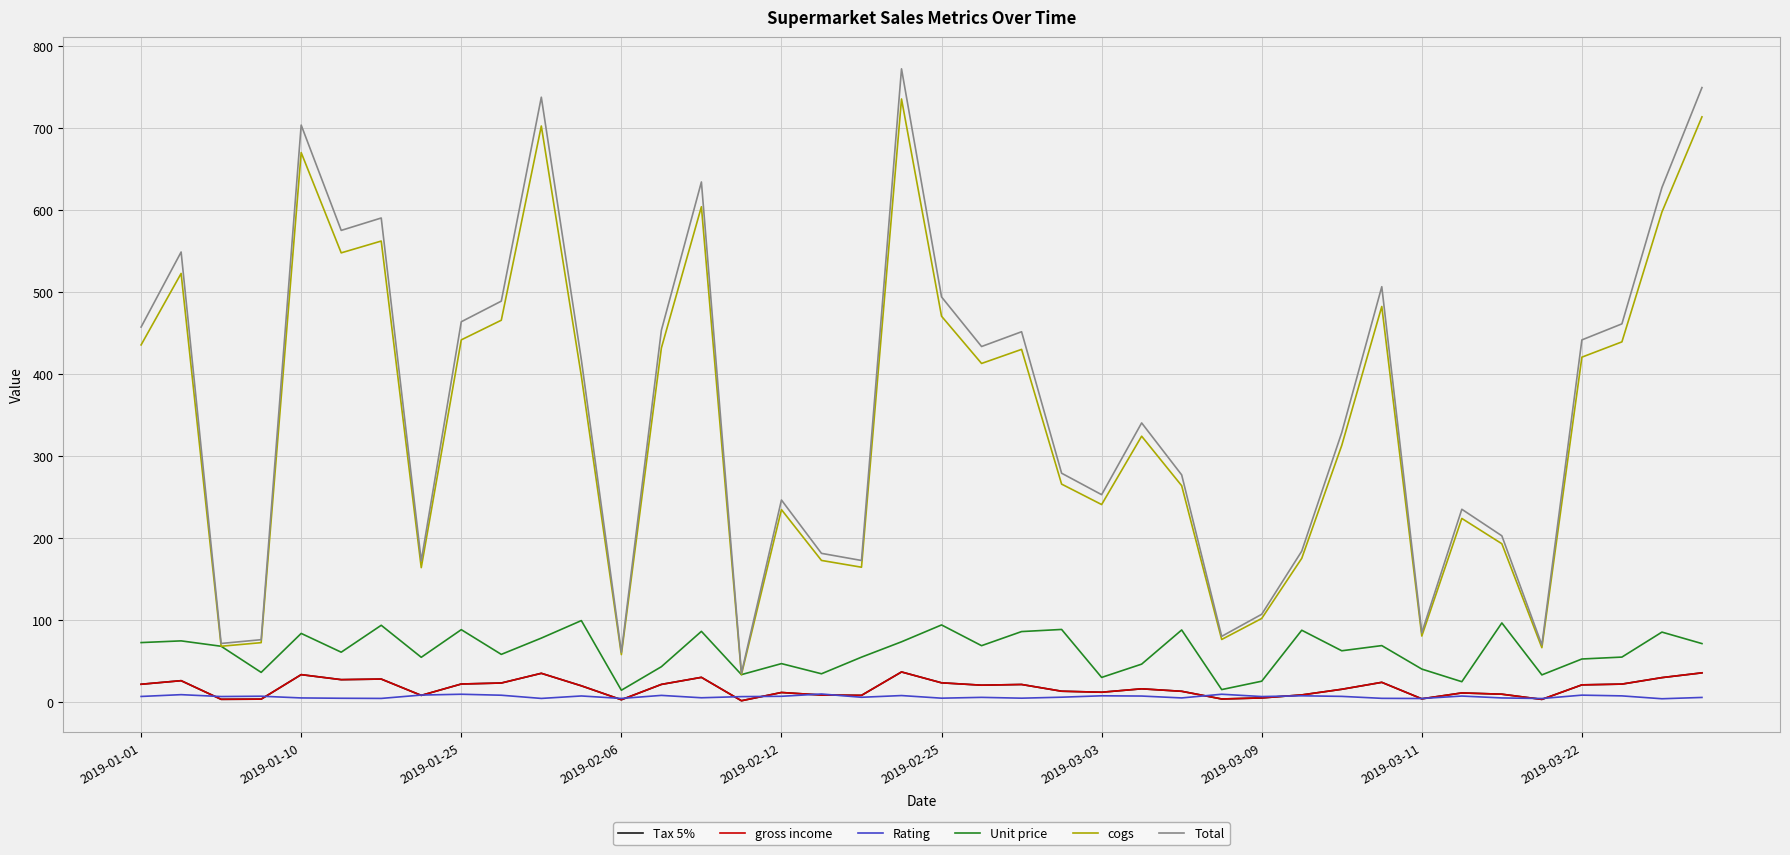

True or false: gross income has more than 2 points higher than both neighbors.

True